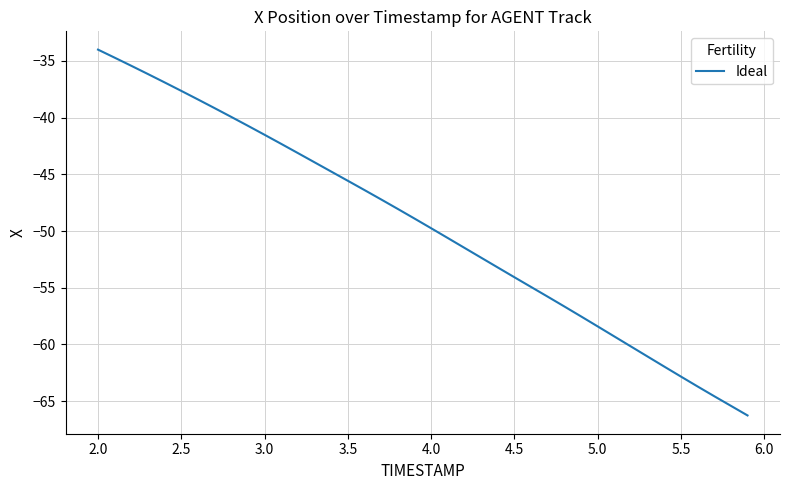

What is the difference between the maximum and minimum values?

32.3